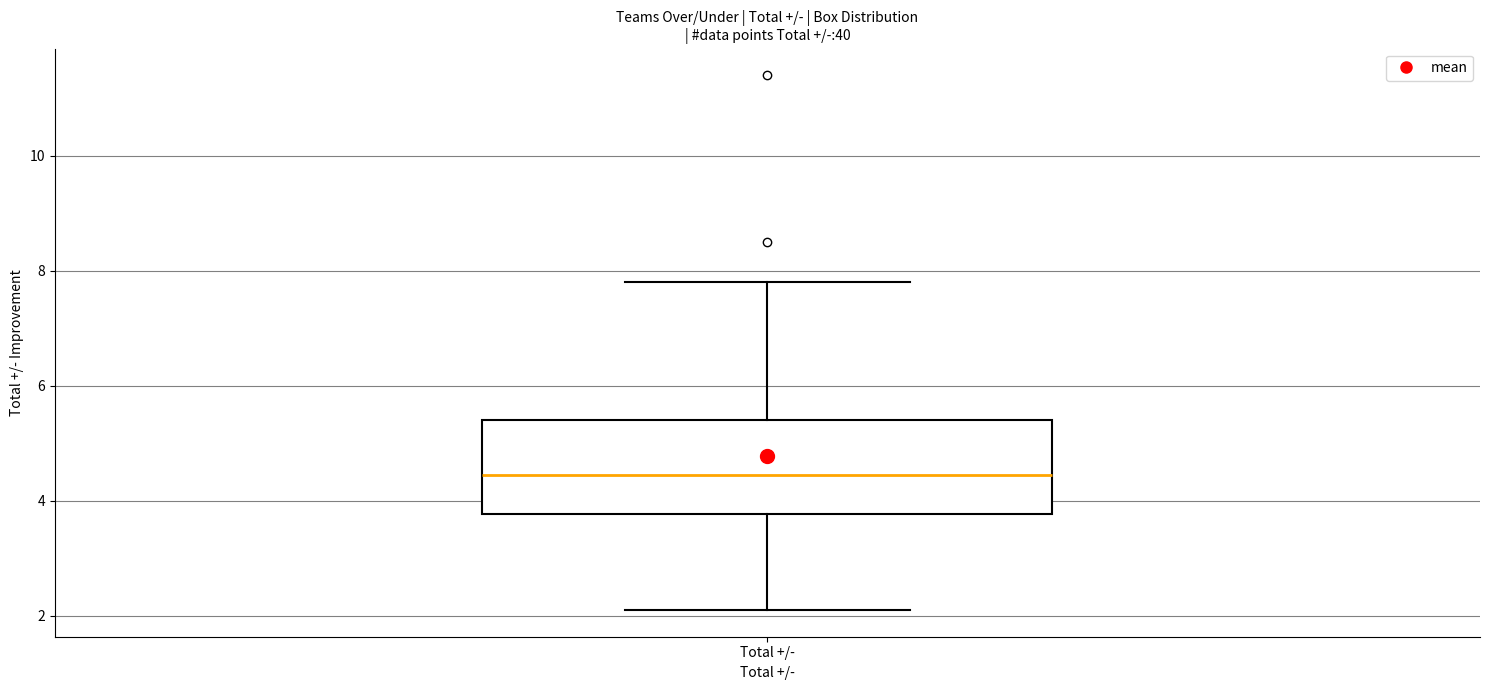

Transcribe this box plot: give where the median line is, the range the box spans, and where the two whiskers end, as read against the y-axis. The values are not printed on the chart, so give them approximately, as read against the axis.

median 4.4, box 3.8 to 5.4, whiskers 2.2 to 7.8